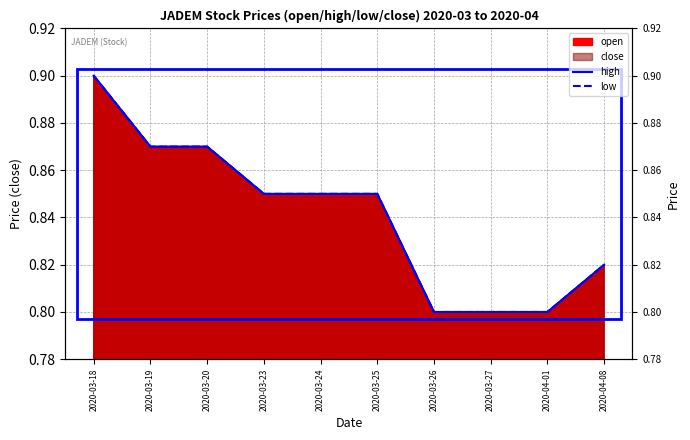

At which category does the chart reach its peak across all series?

2020-03-18